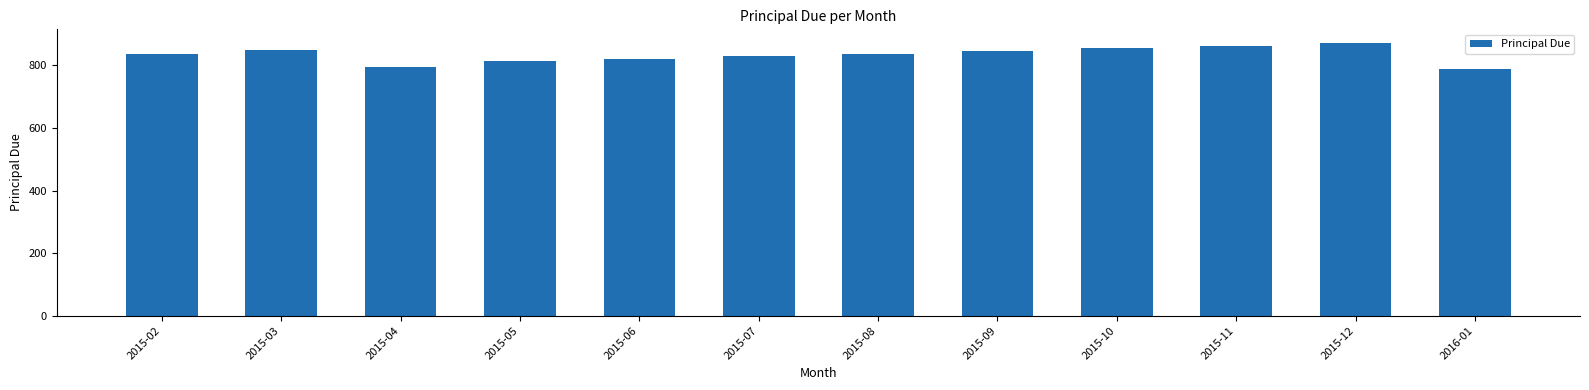

What is the difference between the values at 2015-11 and 2015-04?

67.7